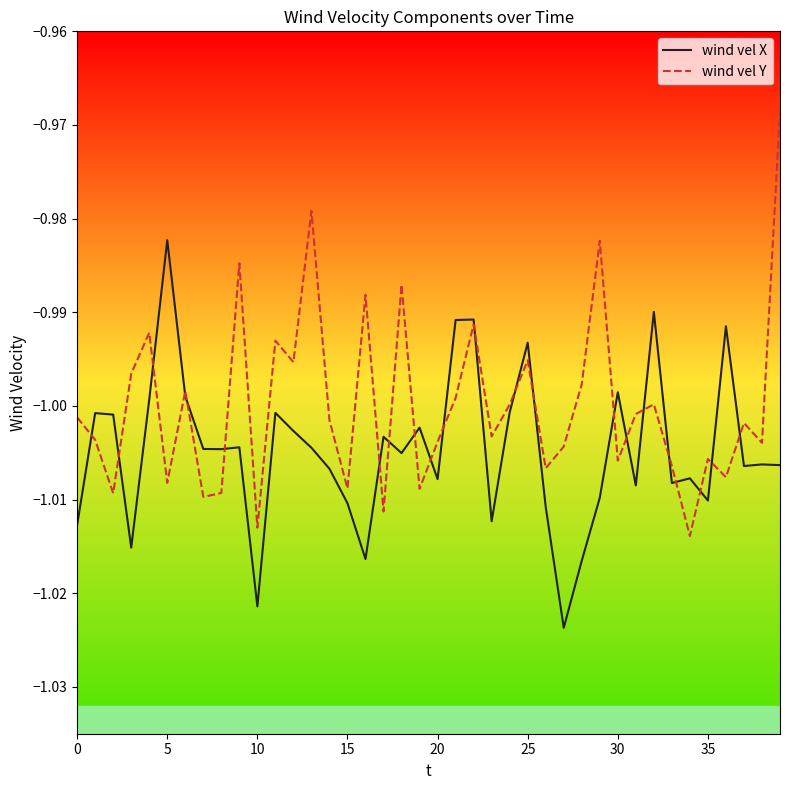

In wind vel X, how many points are lower than both neighbors (excluding endpoints)?

12